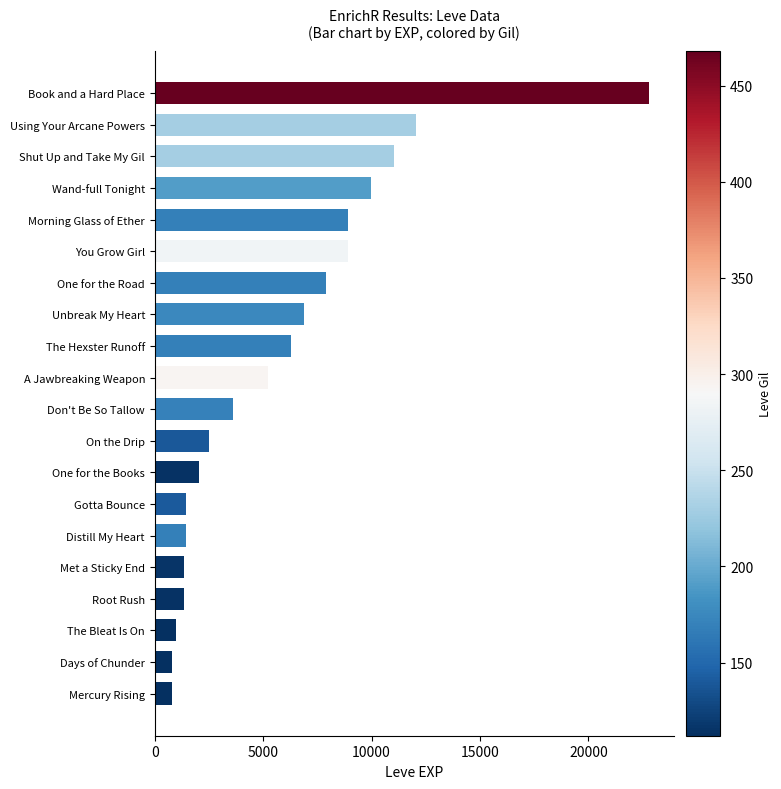

Between Mercury Rising and One for the Books, which is larger?

One for the Books